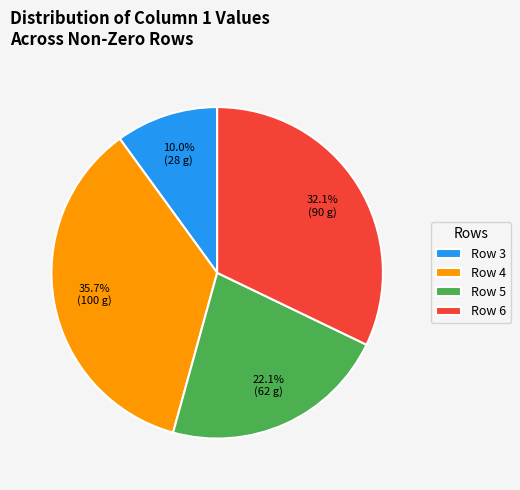

Is Row 5 the majority of the pie?

No